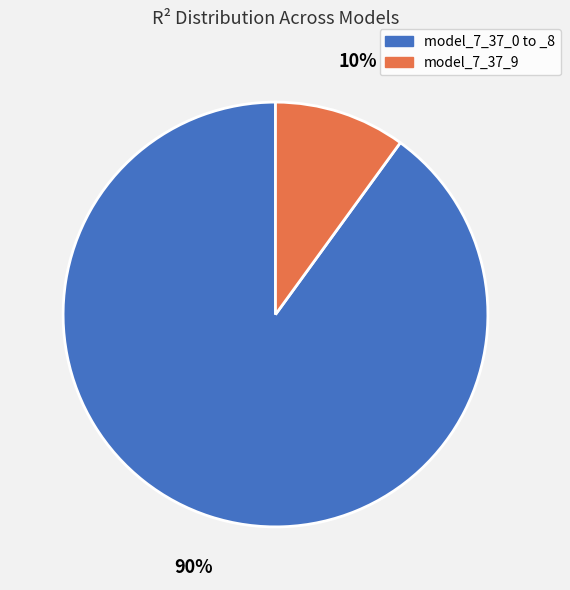

To the nearest percent, what is the difference between the largest and smallest slice percentages?

80%